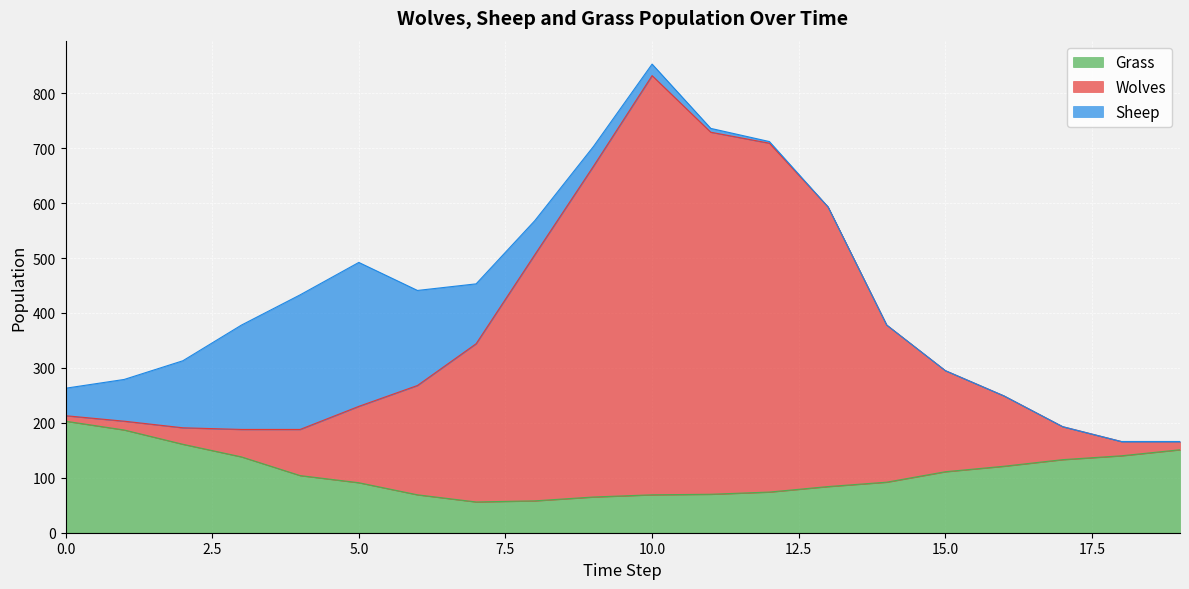

The Wolves series shows 79 at 3. True or false?

False